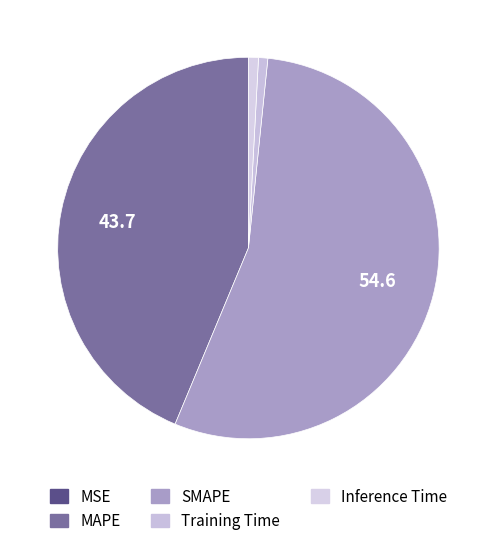

Which has a higher value, SMAPE or MSE?

SMAPE